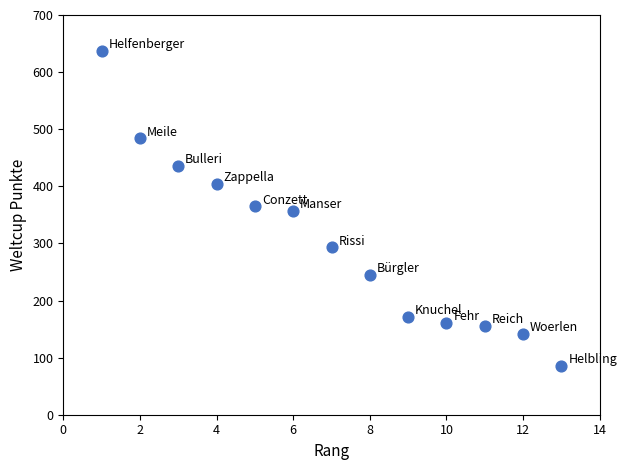

What is the range of X values (max minus min)?

12